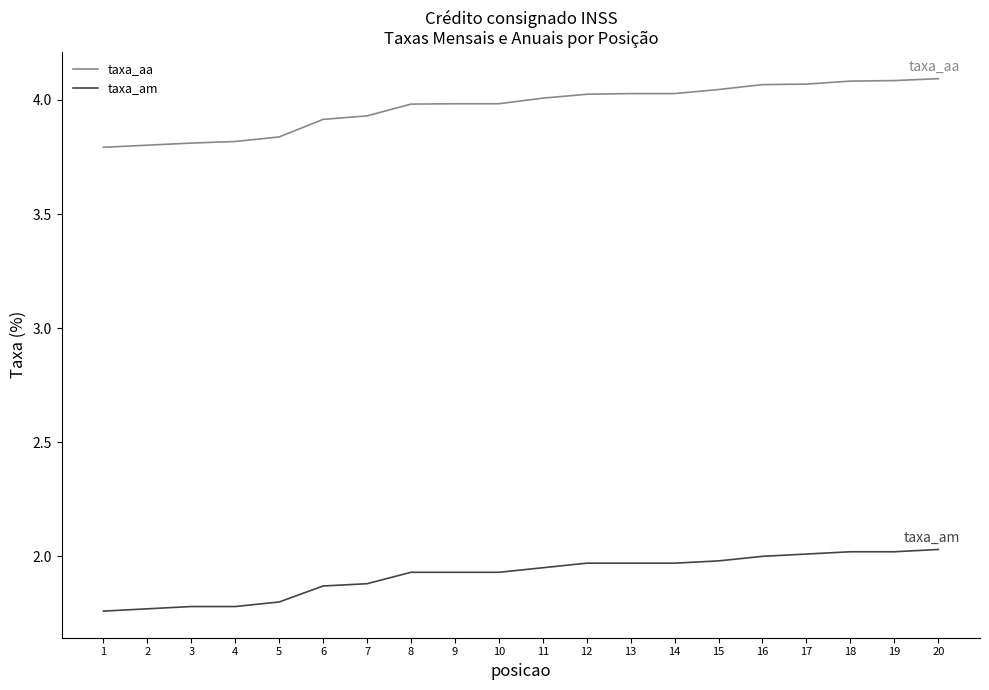

What is the difference between the highest and lowest values at 16?

2.1